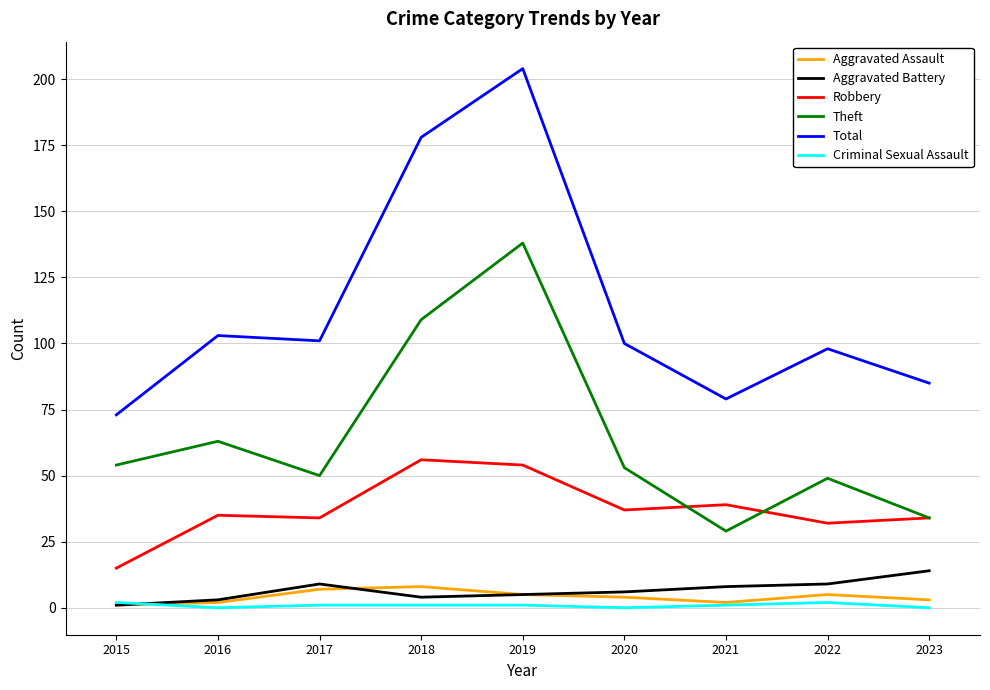

Is it true that Total equals 100 at 2020?

True